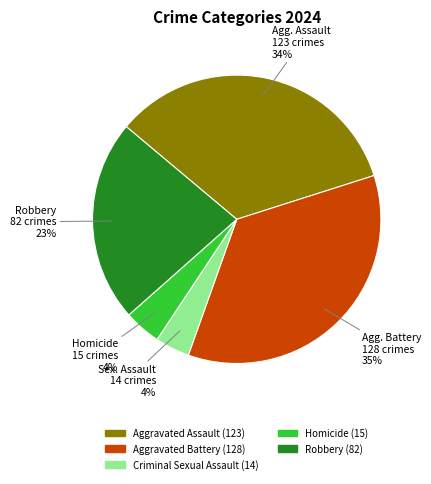

Between Criminal Sexual Assault and Aggravated Battery, which is larger?

Aggravated Battery